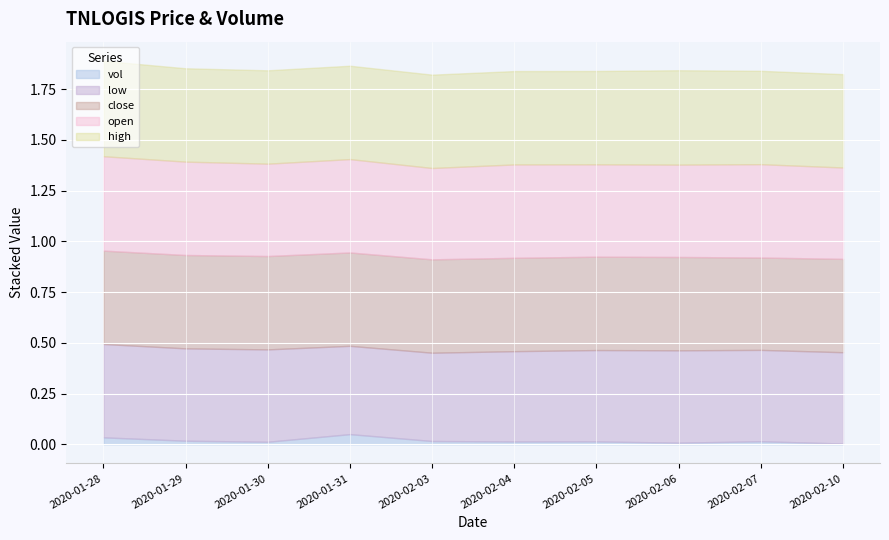

At which label is vol closest to 482450?

2020-01-28